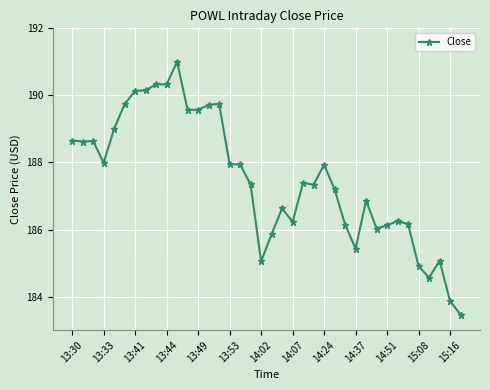

What is the value of the 22nd point from the left?

186.2